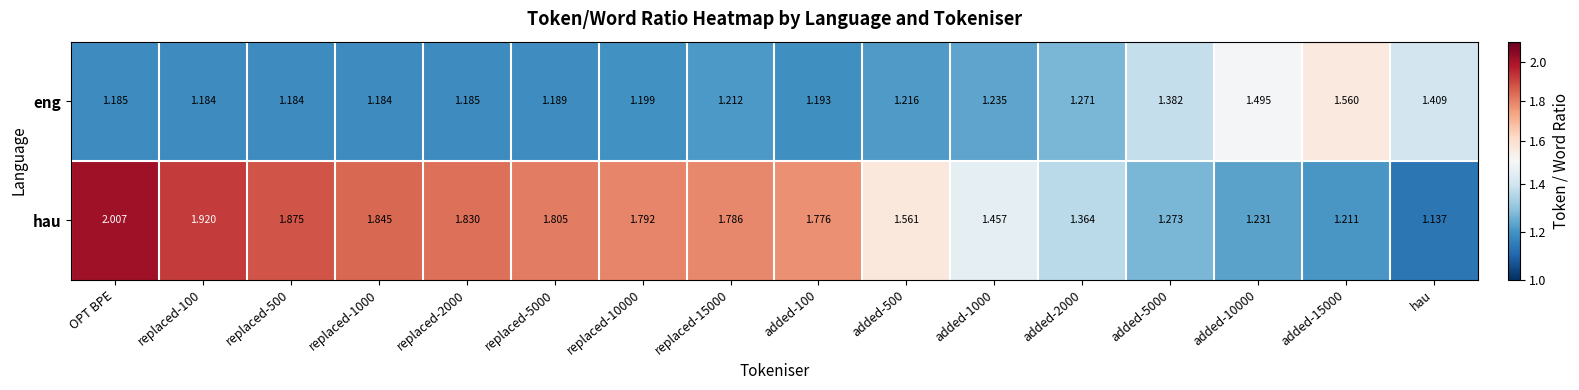

Which series has the largest range (max minus min)?

hau